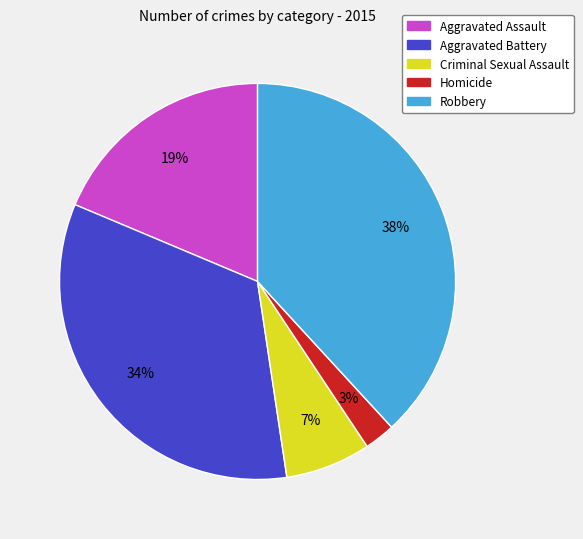

Is there any slice that represents more than half of the pie?

No